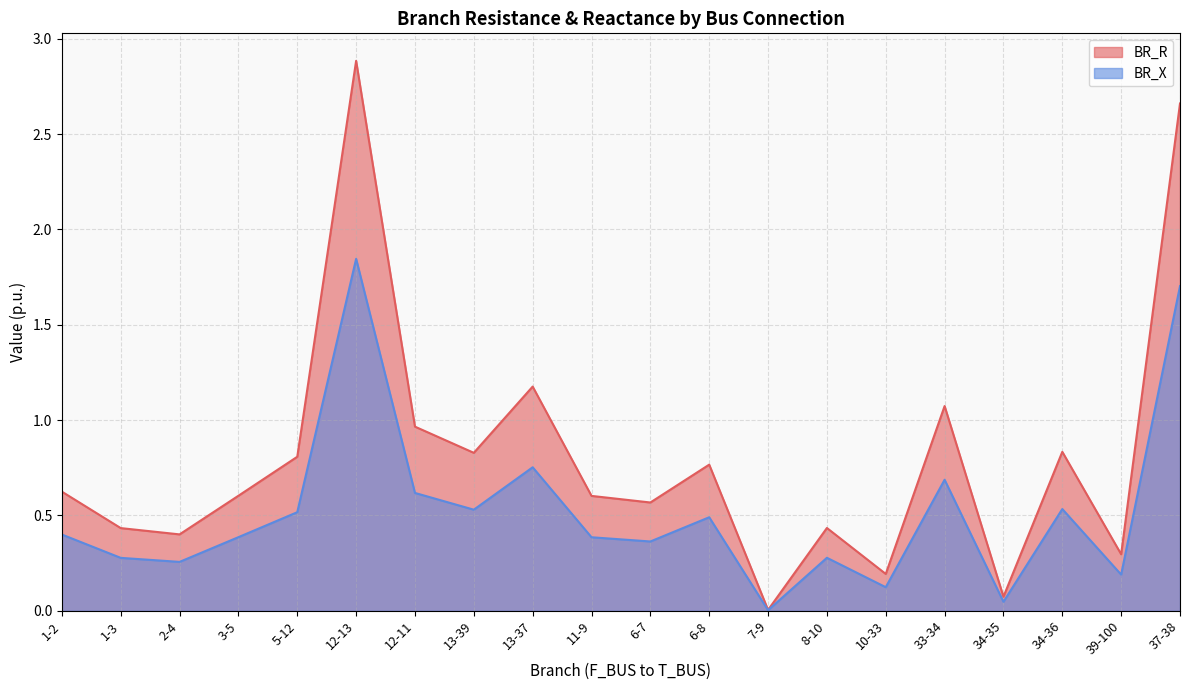

List the series in order of their overall mean, highest first.

BR_R, BR_X